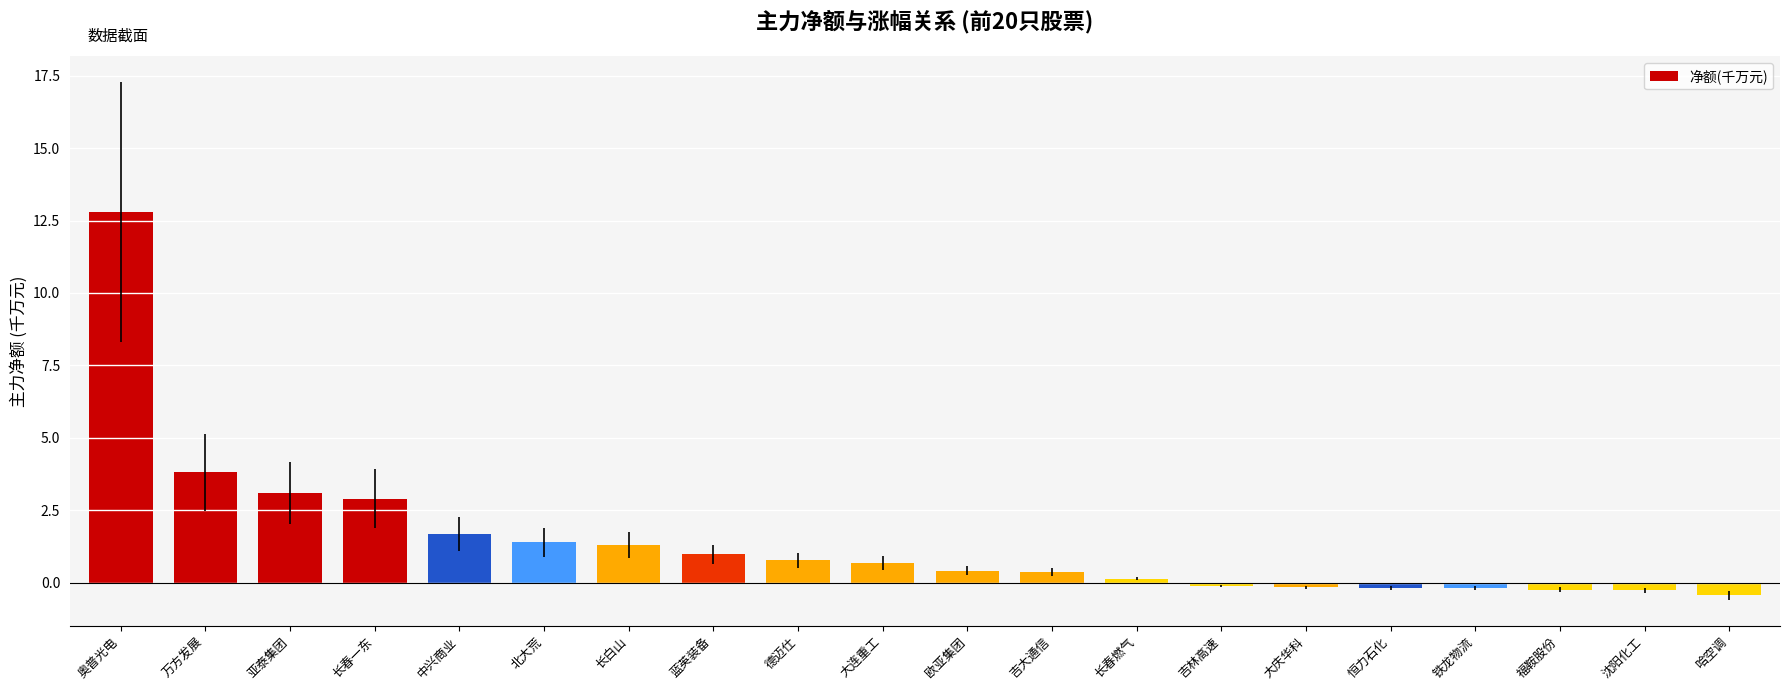

How many data points are less than 0?

7